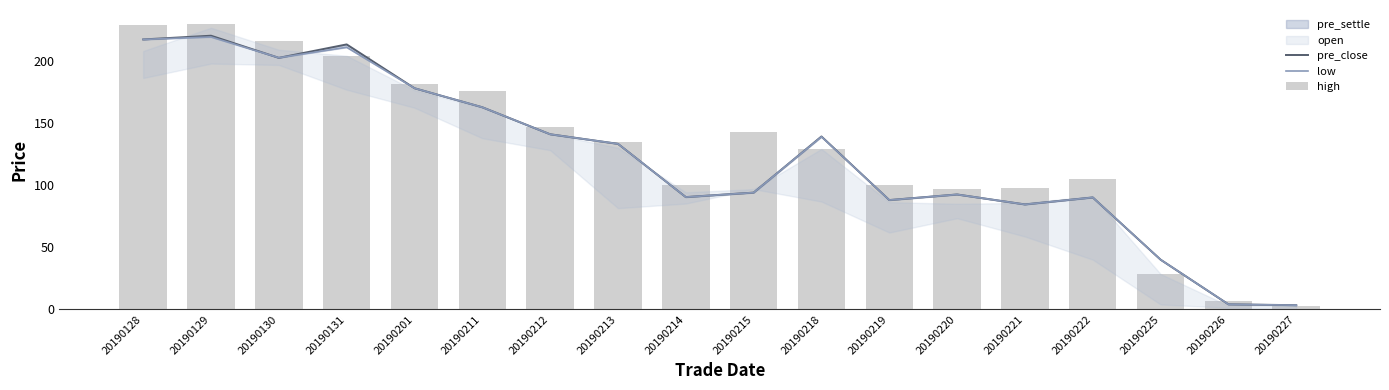

Which series has the widest spread of values?

high